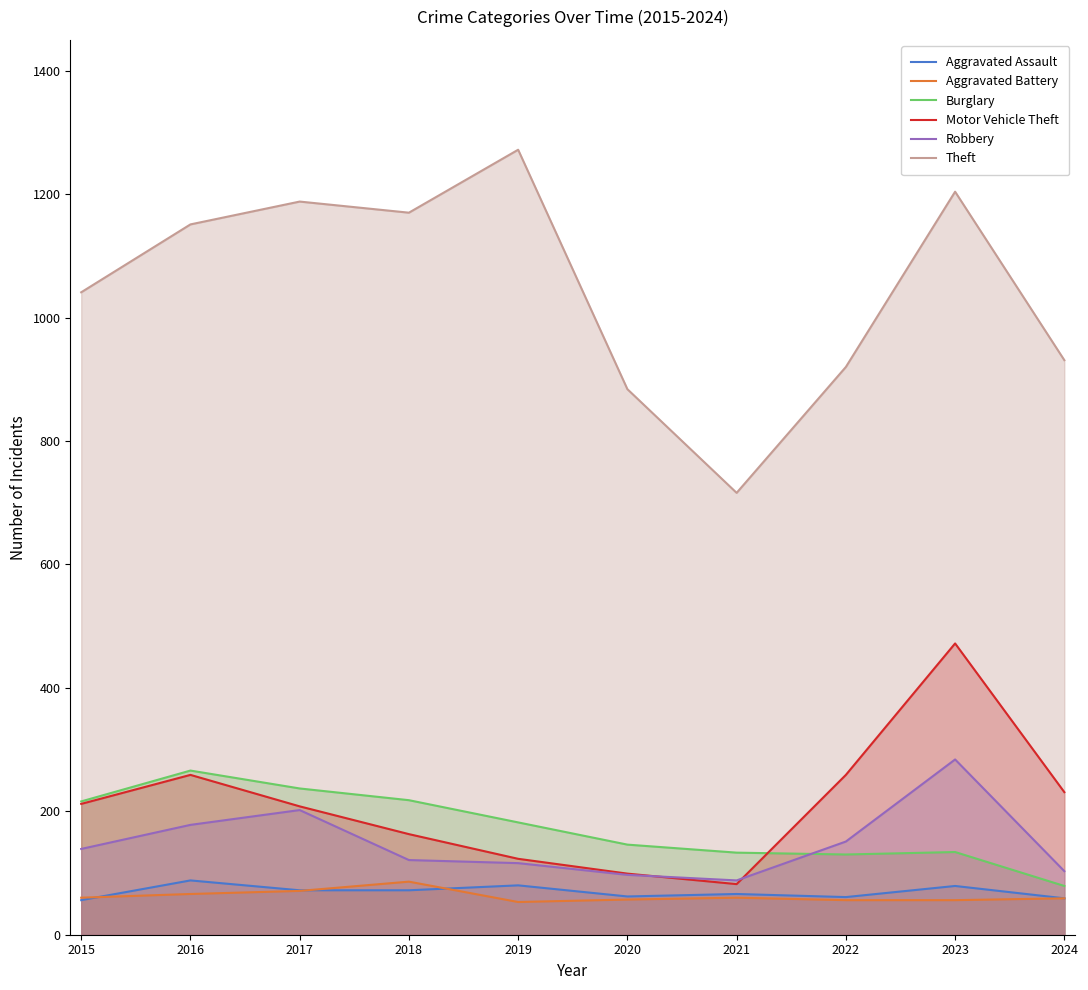

Does the chart display data point markers on the line(s)?

No